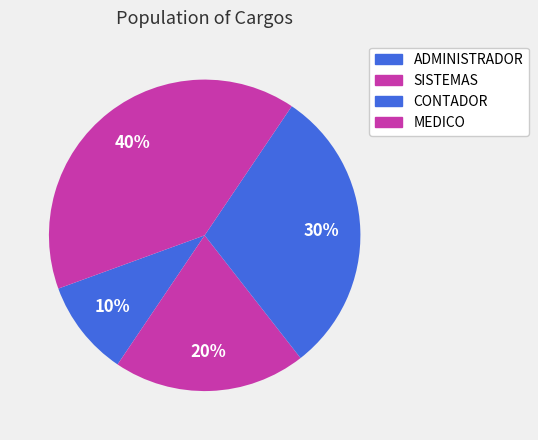

True or false: SISTEMAS accounts for 20% of the total.

True